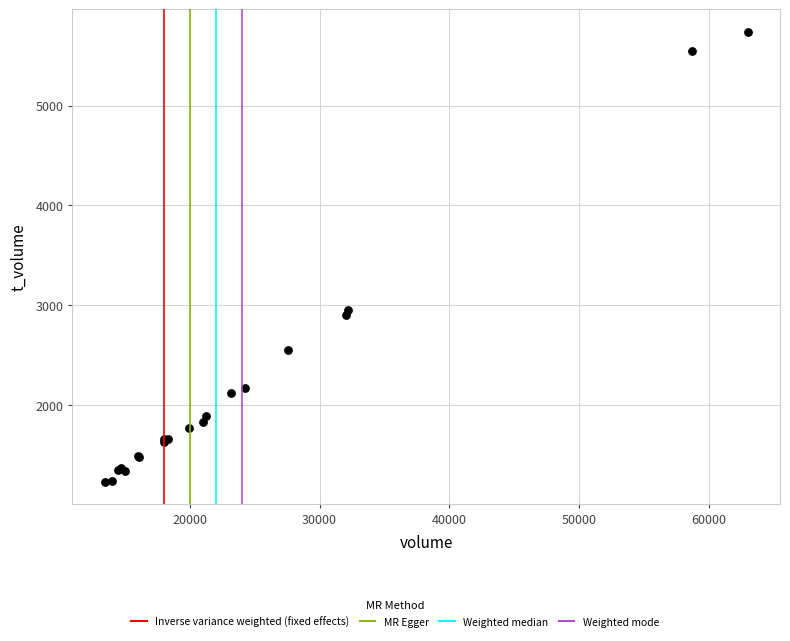

What Y value in the scatter plot is closest to 3486?

2957